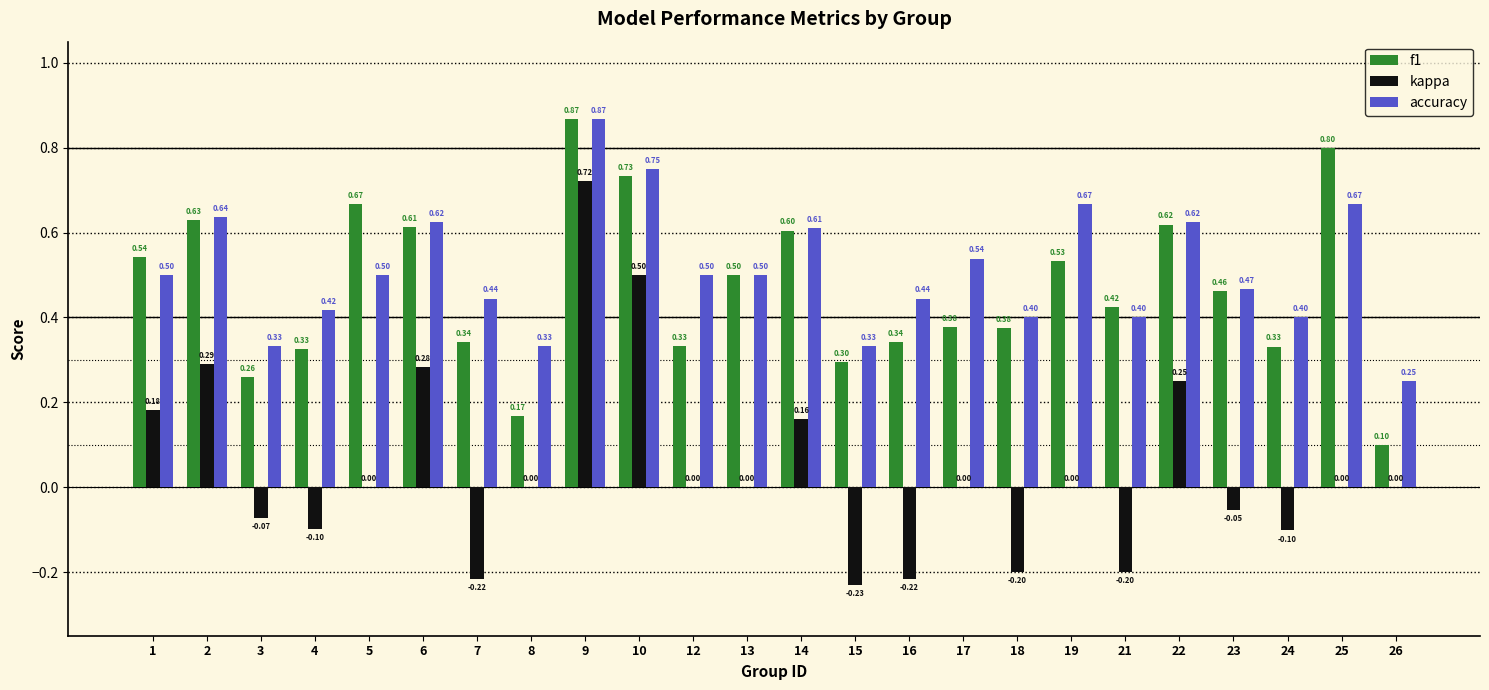

What is the sum of the accuracy values at 23 and 8?

0.8